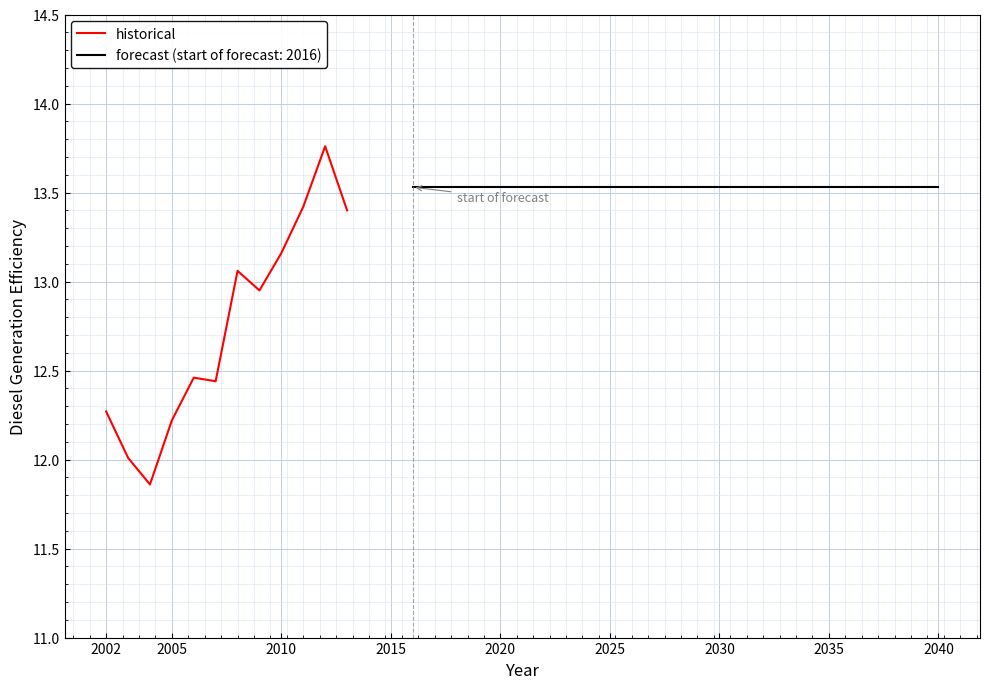

True or false: historical has a value of 3.9 at 2005.

False